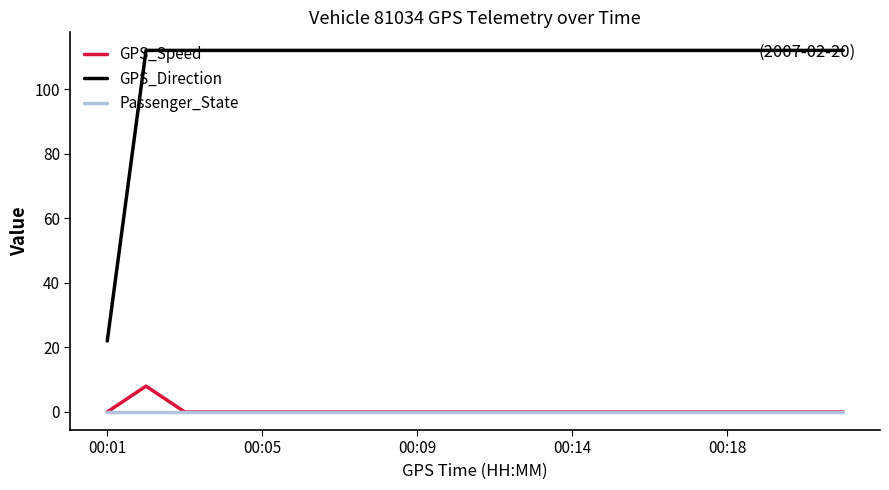

Which series has the largest total across all categories?

GPS_Direction